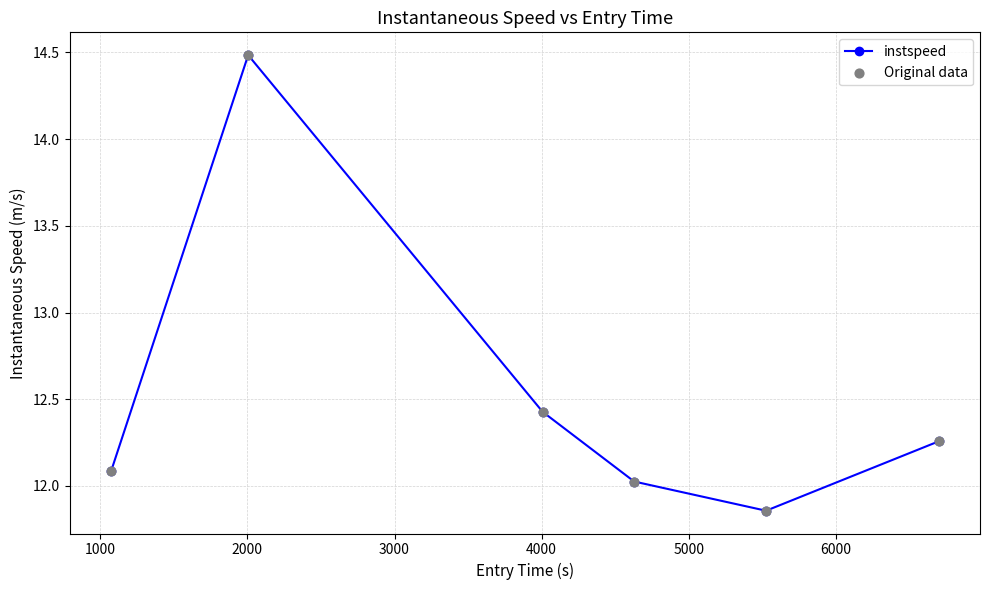

What is the difference between the maximum and minimum values?

2.6